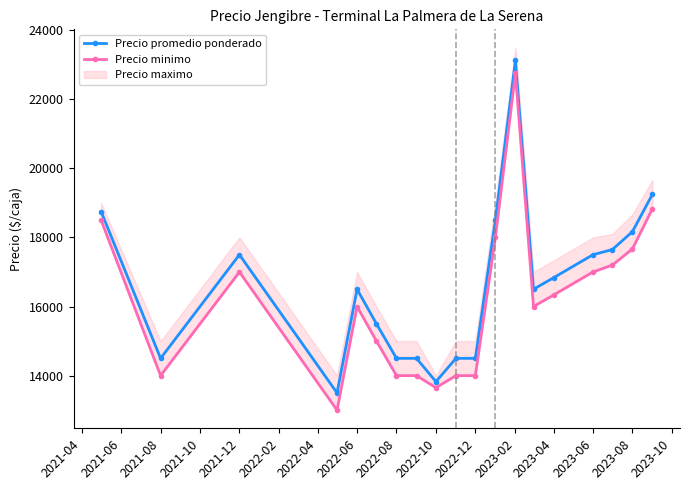

Which series has the largest range (max minus min)?

Precio minimo